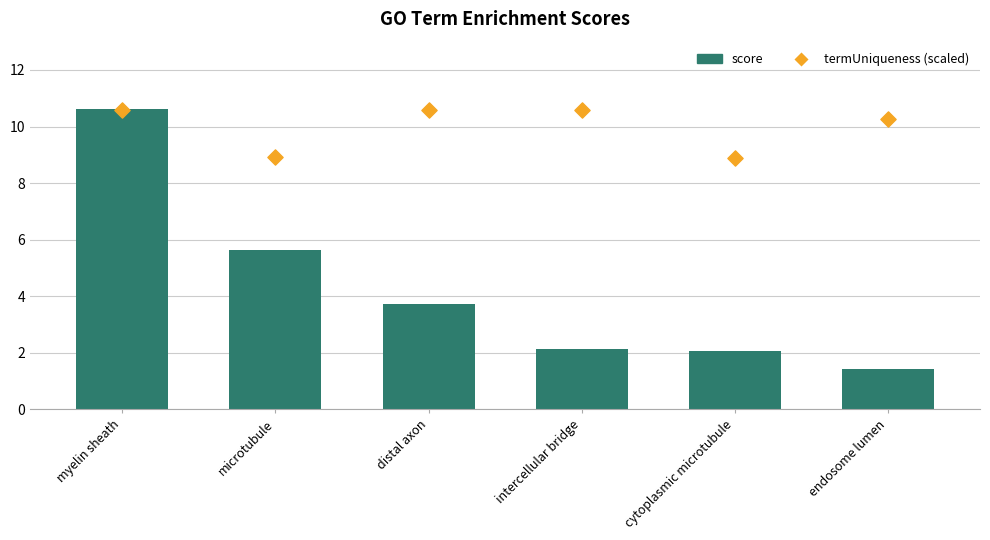

At how many categories does at least one series exceed 7?

6